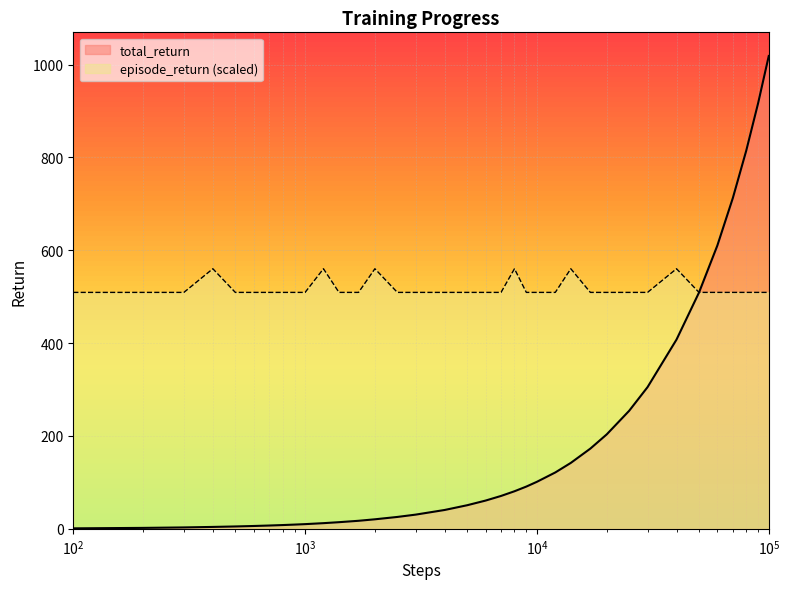

Reading left to right, extract all data points from this chart.

total_return: 1.0	2.0	3.0	4.1	5.1	6.1	7.1	8.1	9.1	10.1	12.2	14.3	17.3	20.5	25.6	30.6	40.6	50.8	60.8	70.8	80.9	91.0	101.3	121.4	142.0	172.8	203.4	254.3	305.2	407.6	508.8	610.1	712.6	815.0	917.1	1018.4
episode_return: 509.2	509.2	509.2	560.1	509.2	509.2	509.2	509.2	509.2	509.2	560.1	509.2	509.2	560.1	509.2	509.2	509.2	509.2	509.2	509.2	560.1	509.2	509.2	509.2	560.1	509.2	509.2	509.2	509.2	560.1	509.2	509.2	509.2	509.2	509.2	509.2